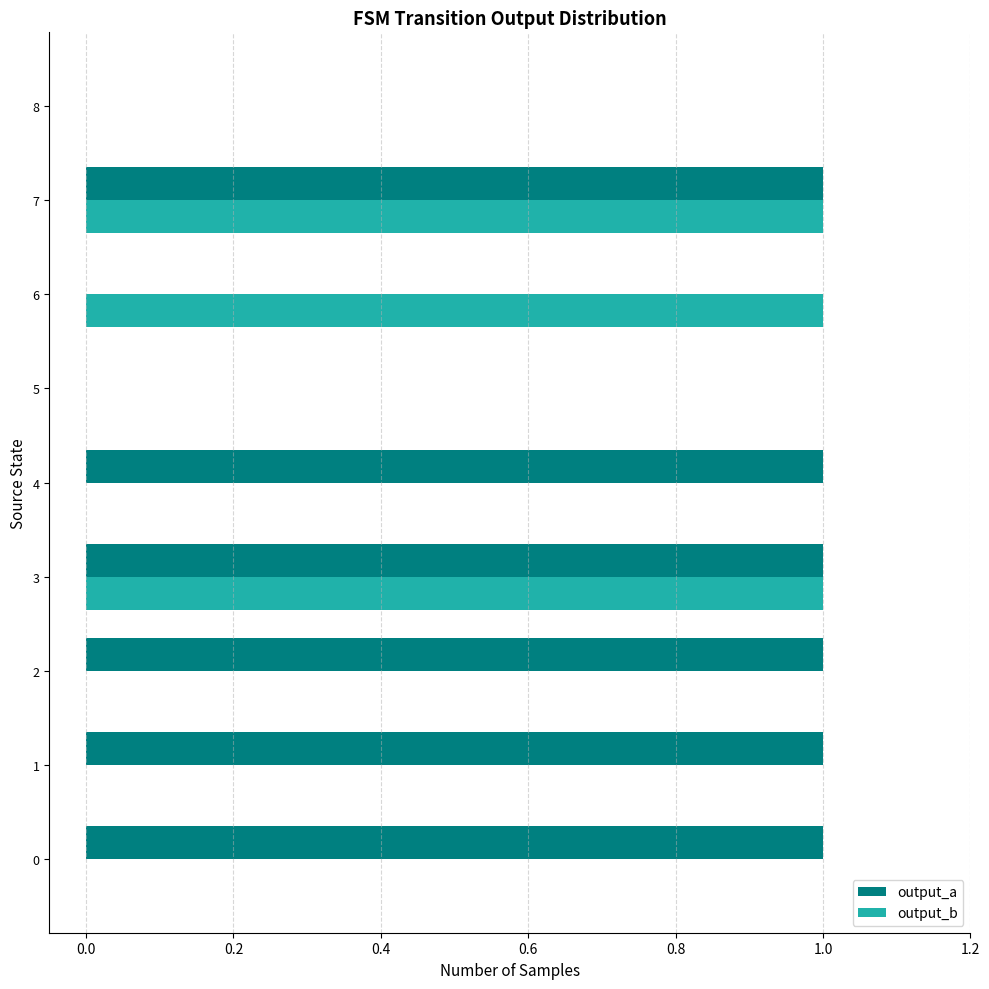

What is the sum of all output_a values?

6